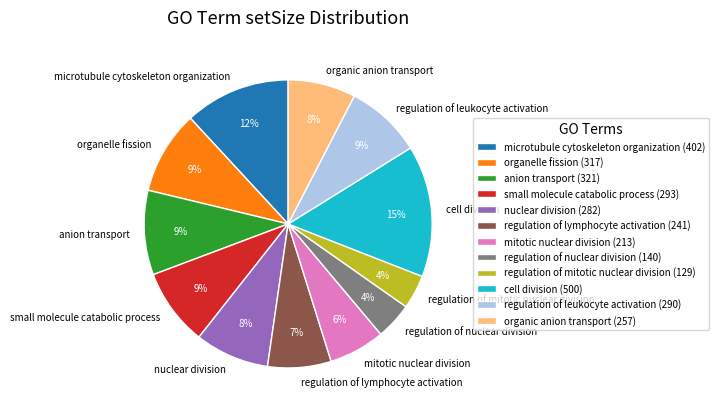

Combined, do microtubule cytoskeleton organization and regulation of leukocyte activation account for over 50%?

No